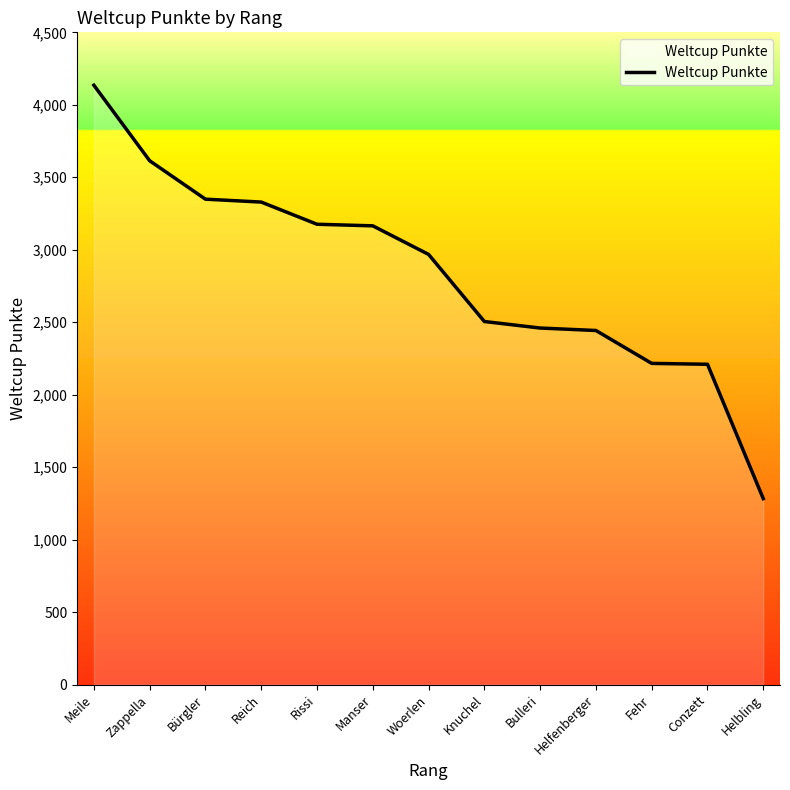

Count the number of data series in this chart.

1